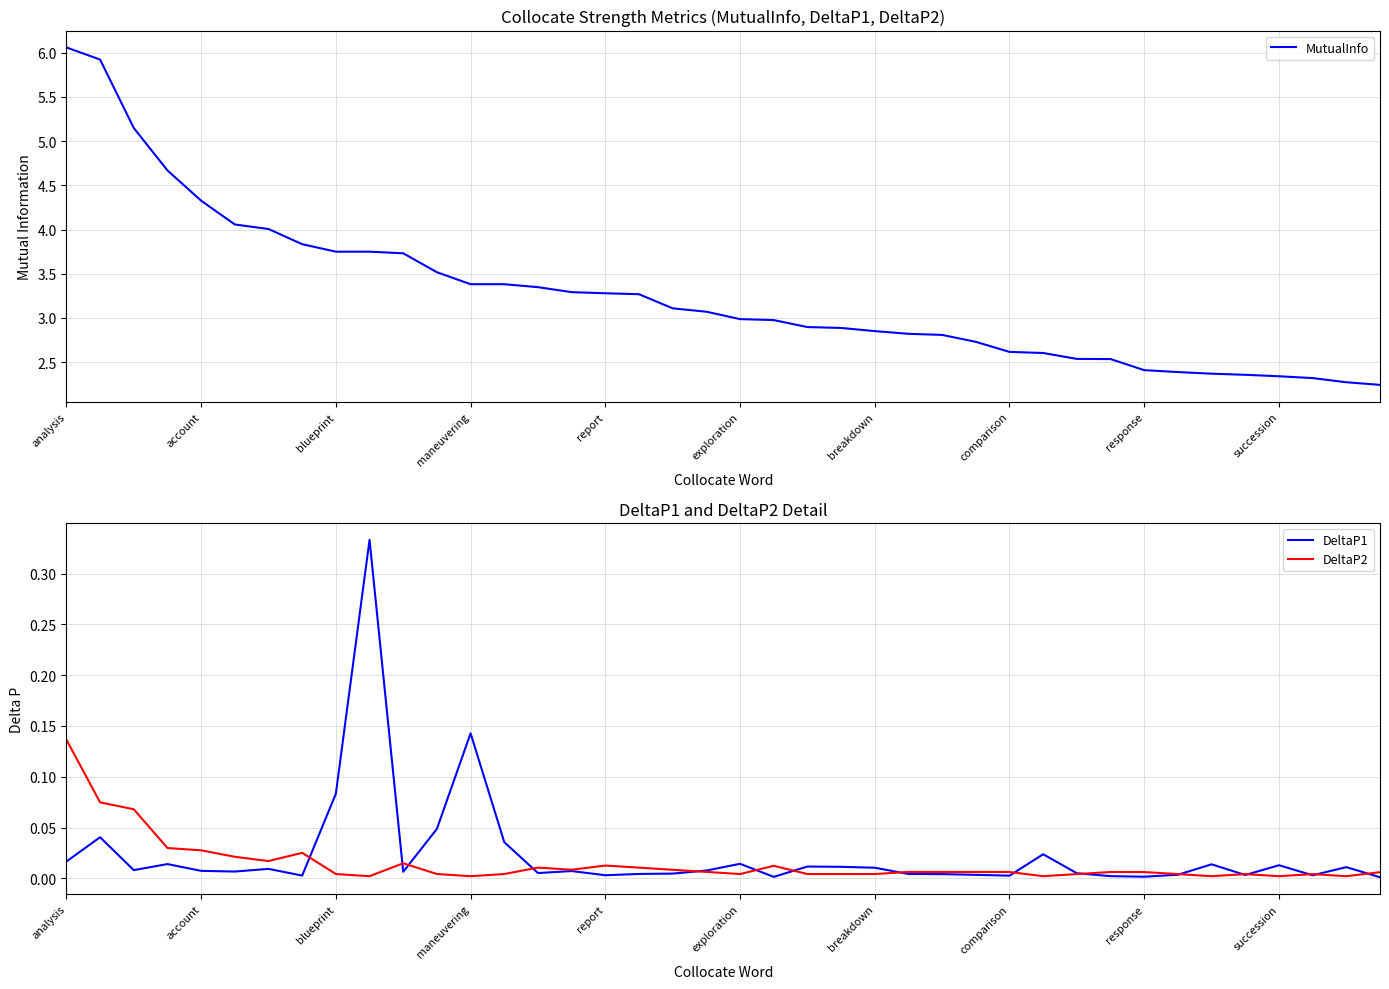

The MutualInfo series shows 4.3 at account. True or false?

True